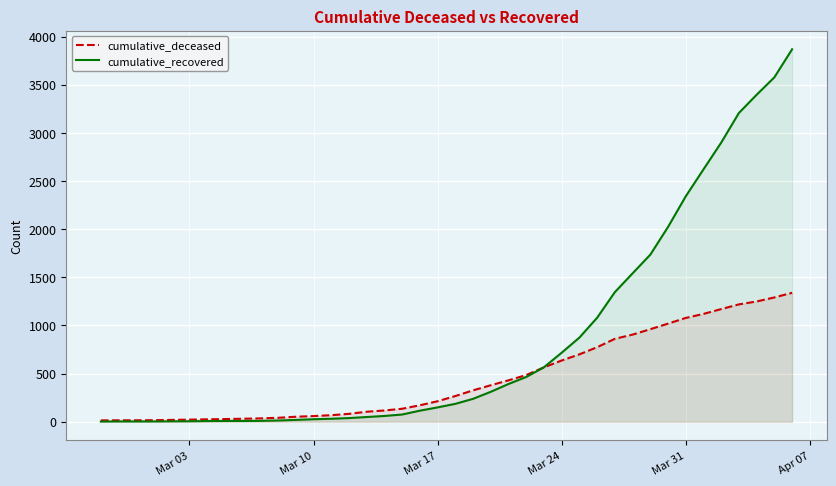

What is the difference between the maximum and second lowest values in the cumulative_recovered series?

3865